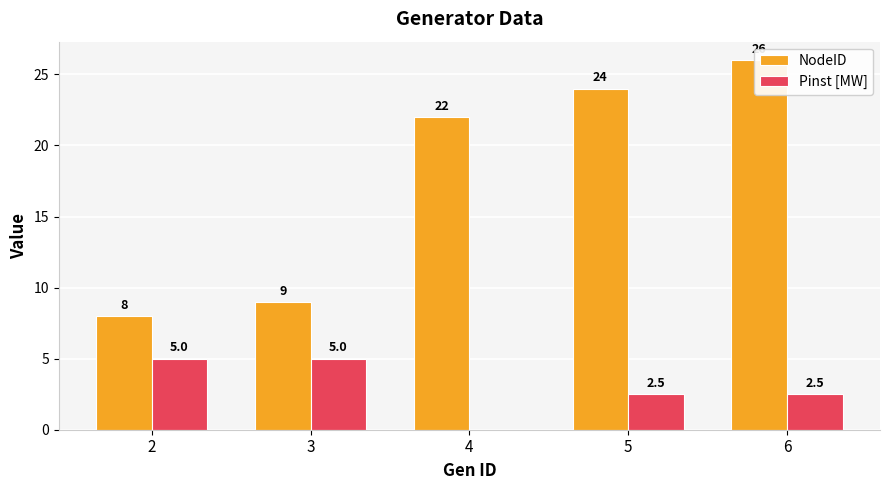

Where is NodeID nearest to the value 17?

4